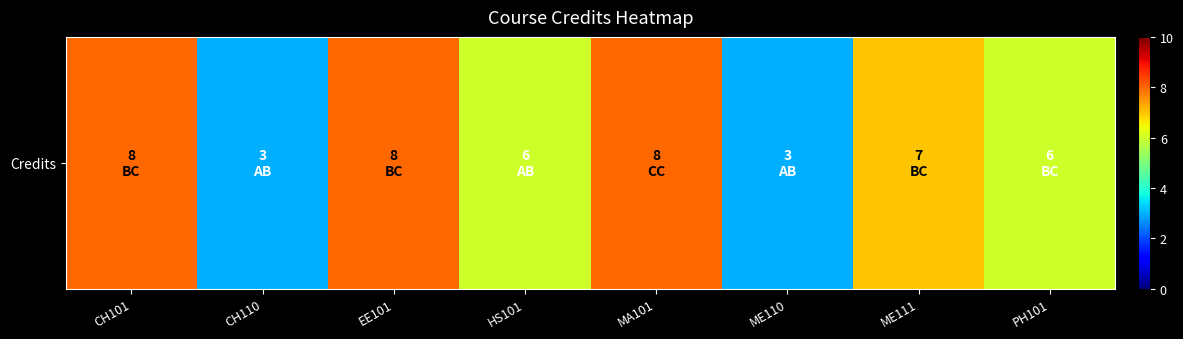

Reading right to left, extract all data points from this chart.

PH101=6	ME111=7	ME110=3	MA101=8	HS101=6	EE101=8	CH110=3	CH101=8